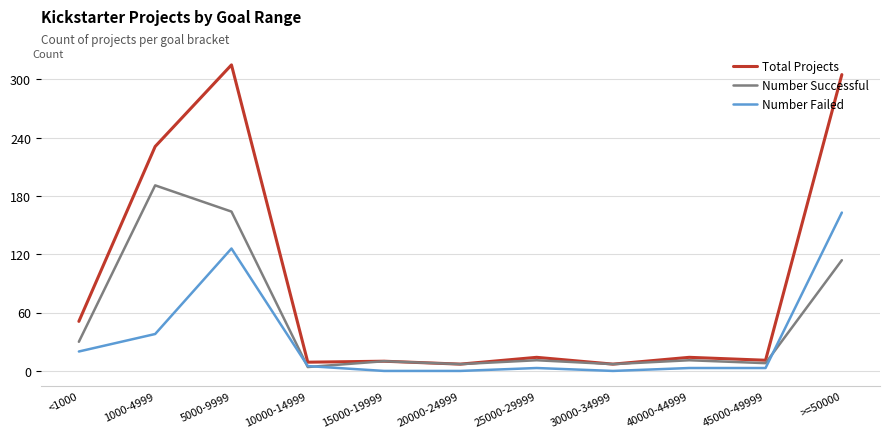

What is the spread (max minus min) of values at >=50000?

191